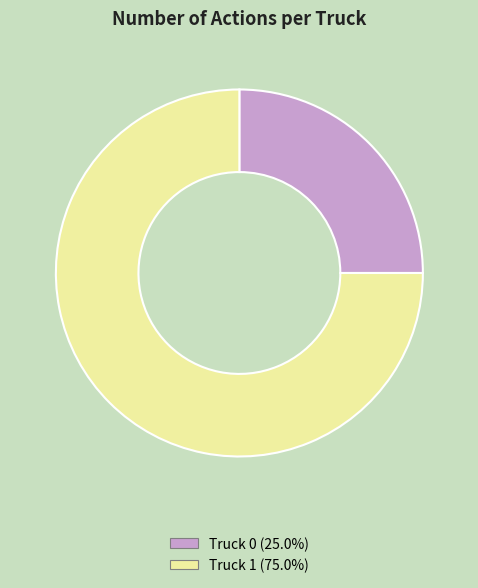

Is it true that Truck 1 is 75% of the pie?

True